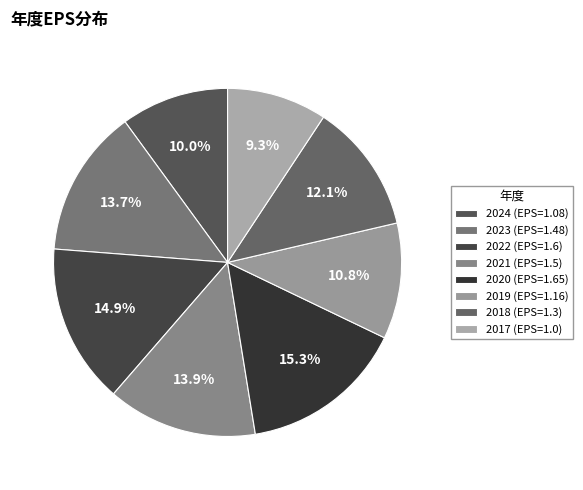

Is it true that 2019 is 17% of the pie?

False